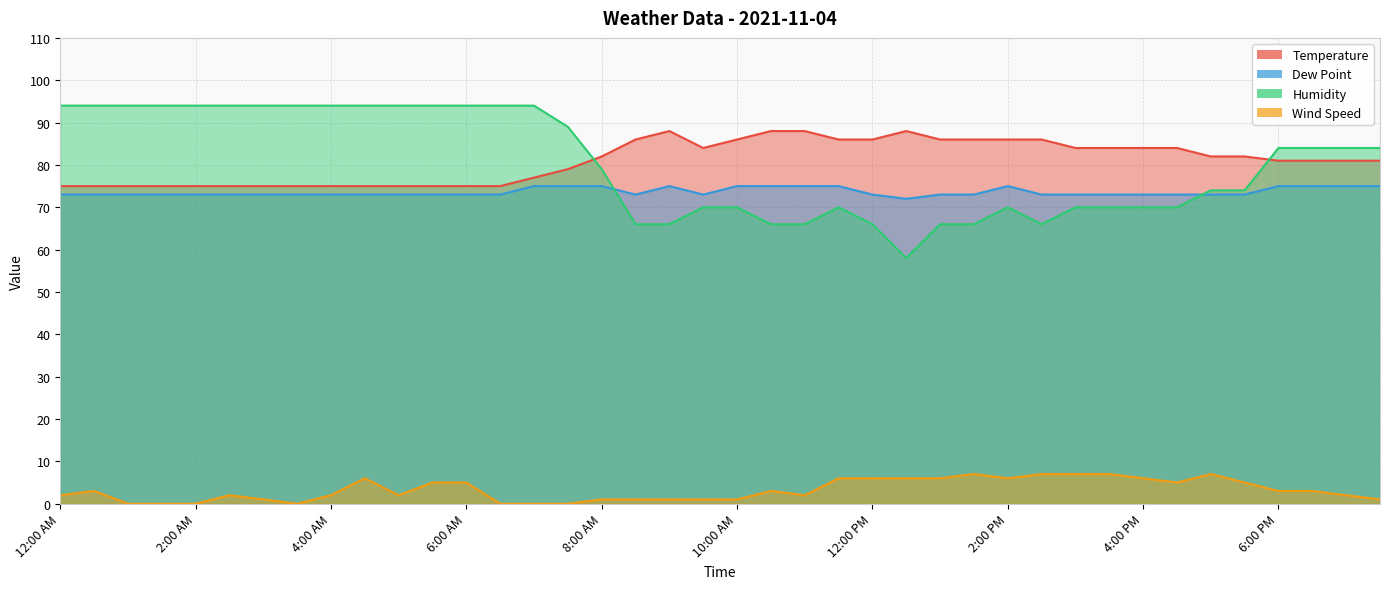

What is the approximate value of Dew Point at 1:30 PM?

73